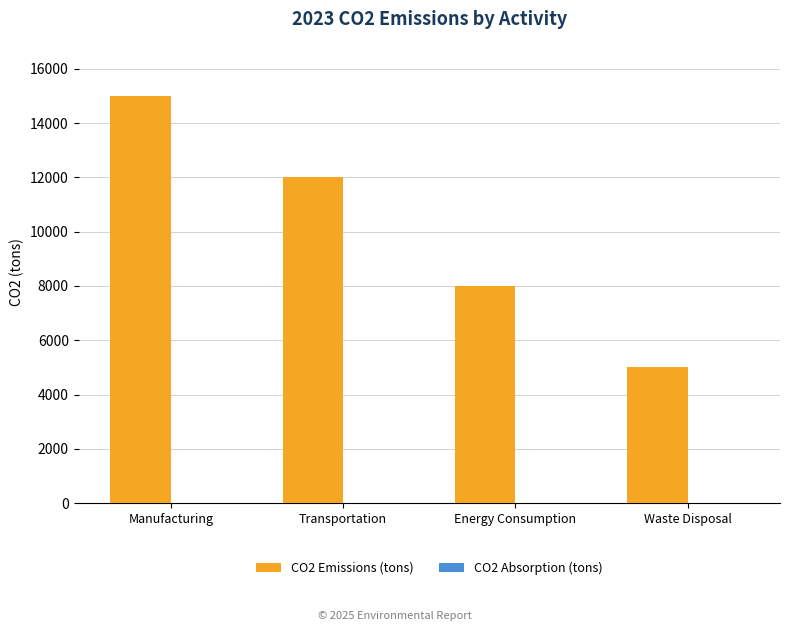

Reading right to left, what are all the values shown in this chart?

5000	8000	12000	15000